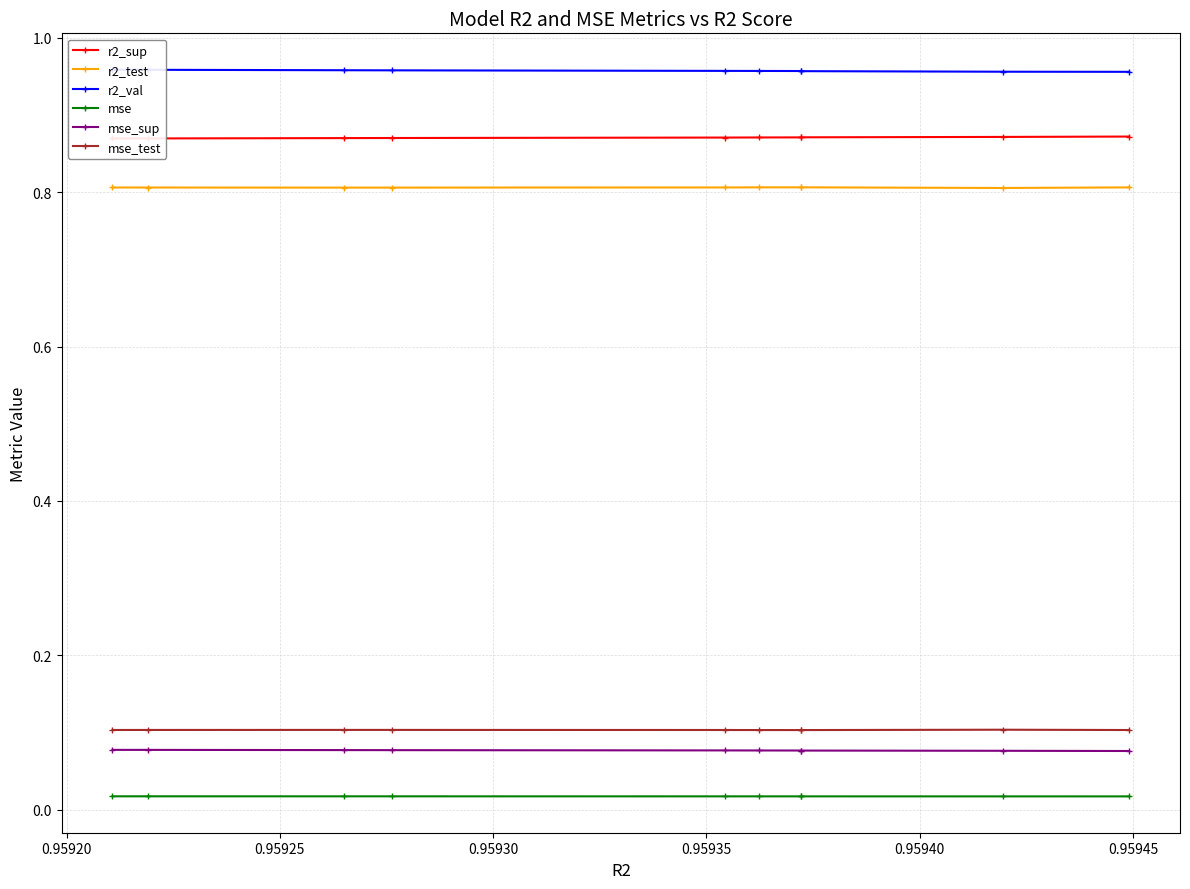

True or false: mse_test and mse_sup intersect in this chart.

False